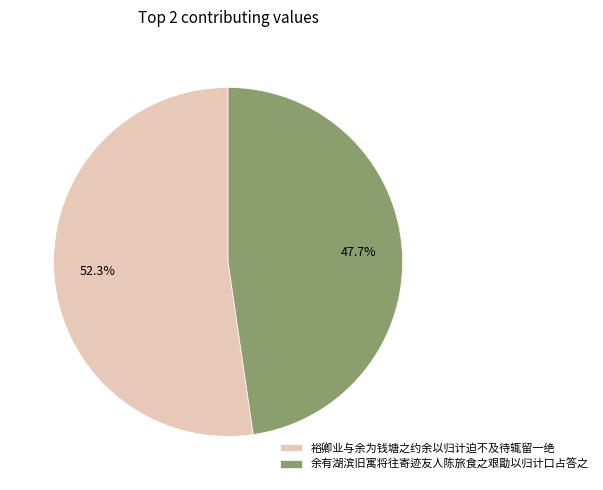

To the nearest percent, what portion does 余有湖滨旧寓将往寄迹友人陈旅食之艰勖以归计口占答之 represent?

48%